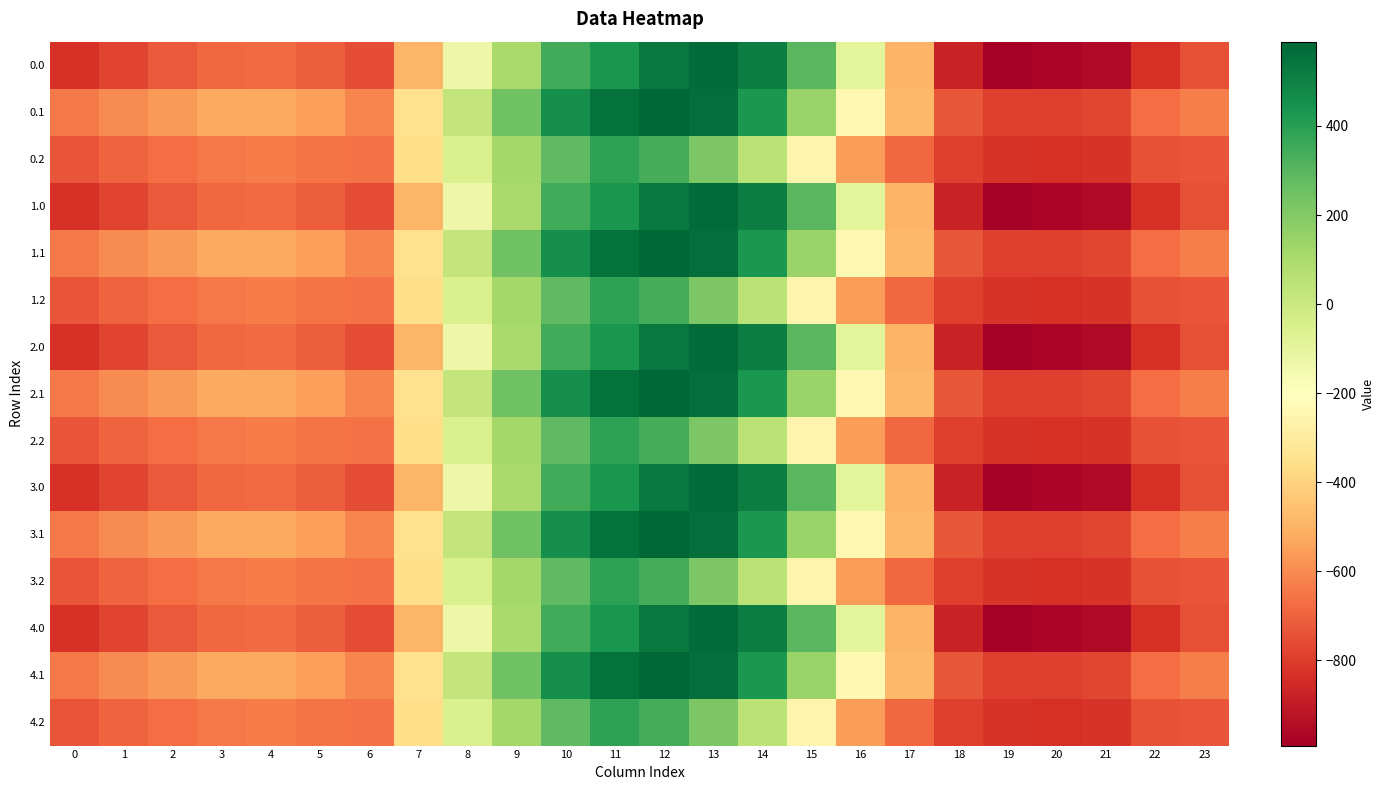

What is the spread (max minus min) of values at 16?

461.2